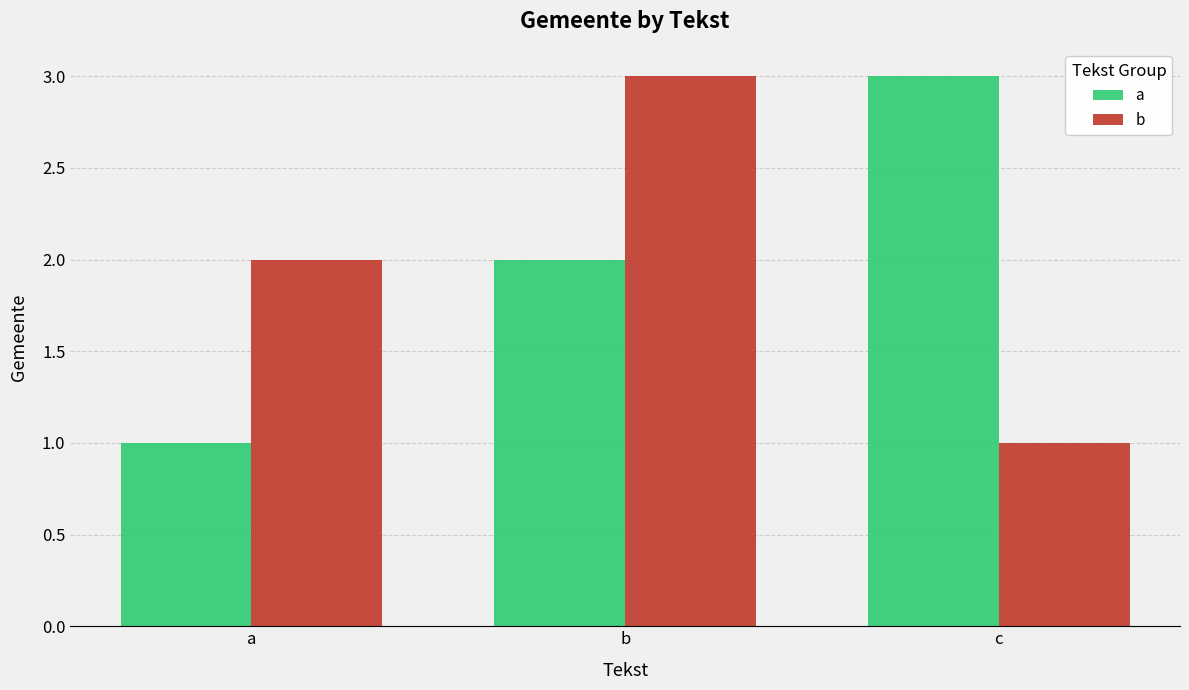

What is the sum of all b values?

6